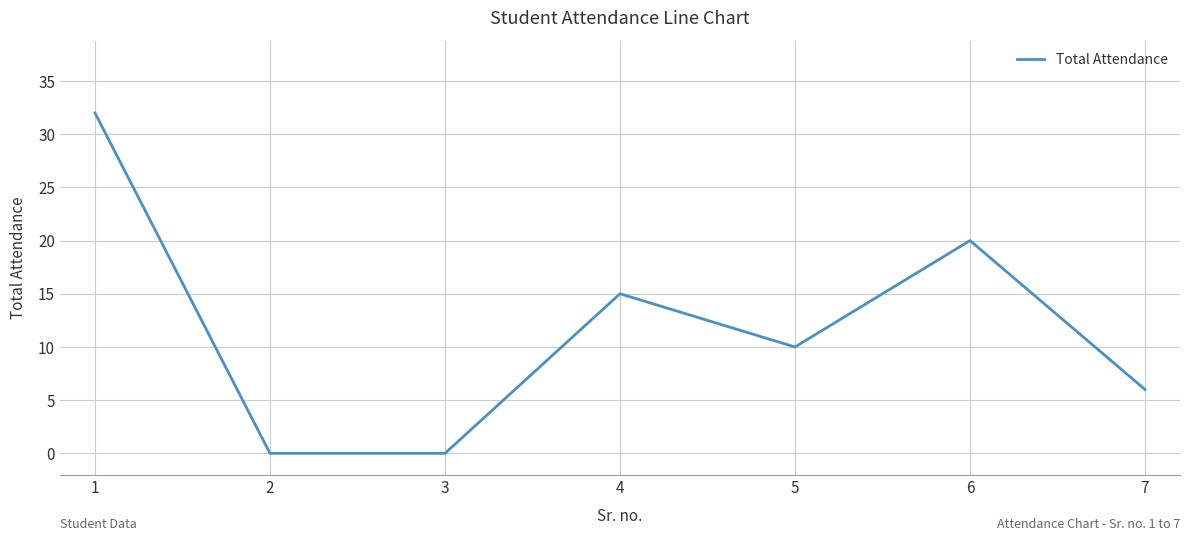

True or false: the data has more than 2 interior local peaks.

False